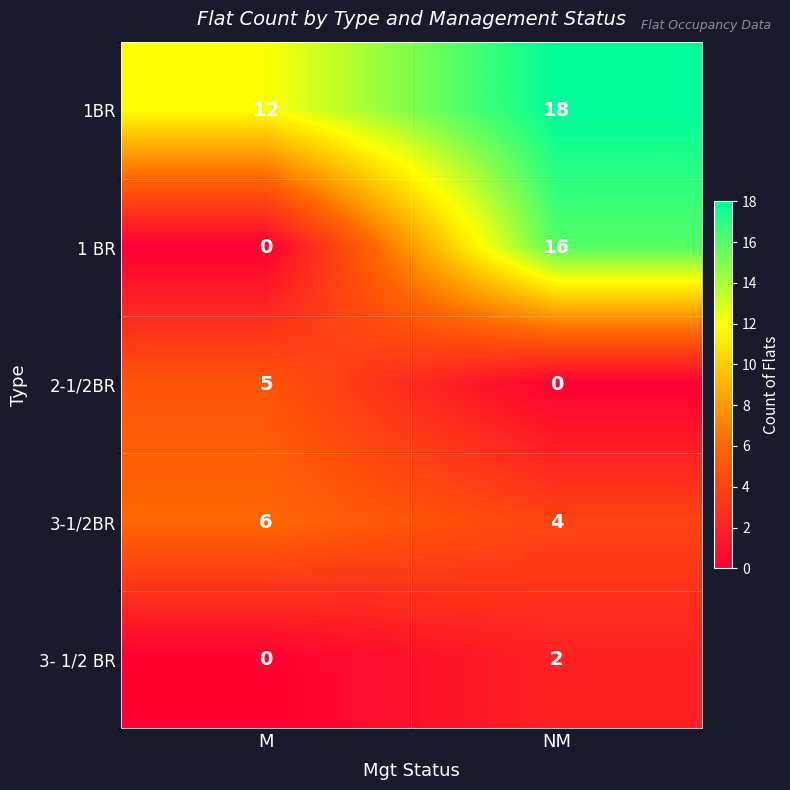

What is the greatest value displayed?

18